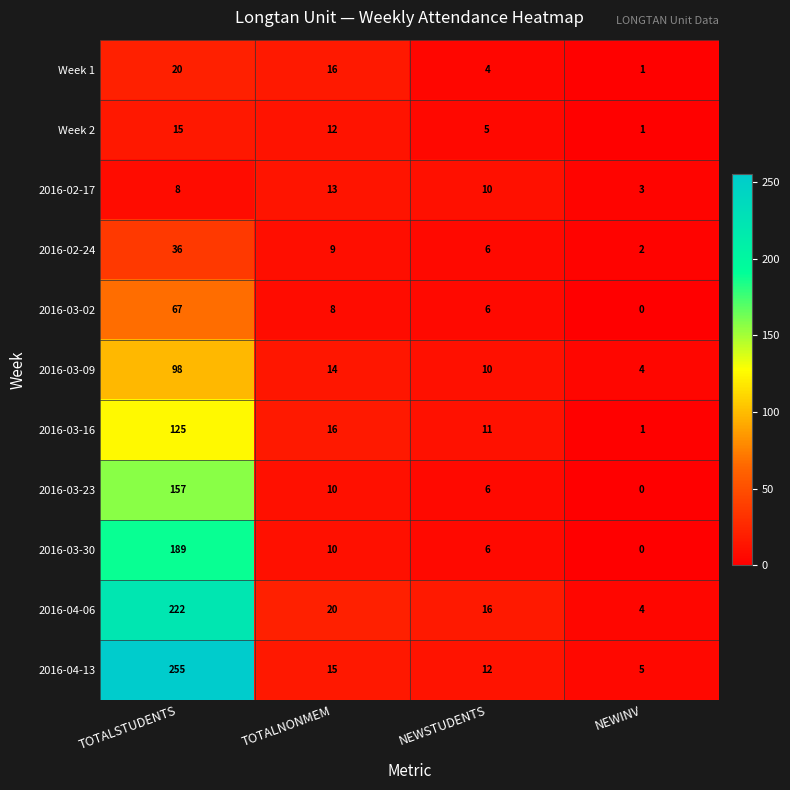

What is the approximate value of 2016-02-17 at NEWINV?

3